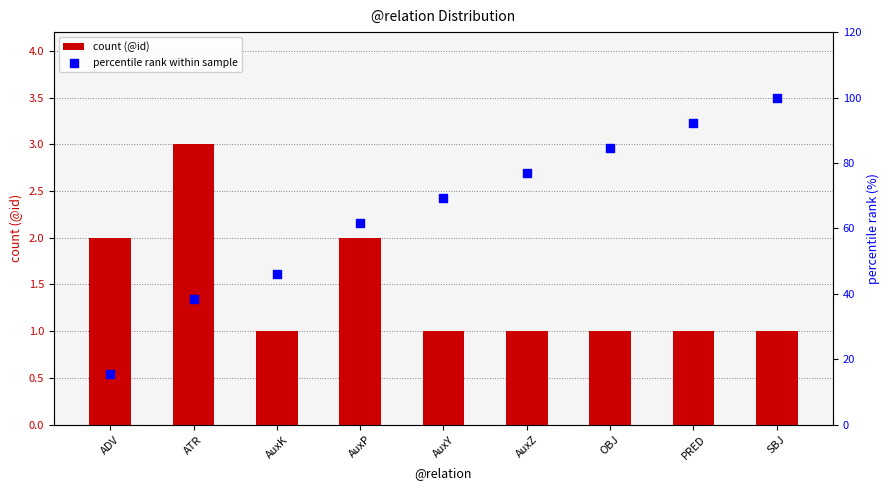

What are all the series names shown in the legend?

count (@id), percentile rank within sample